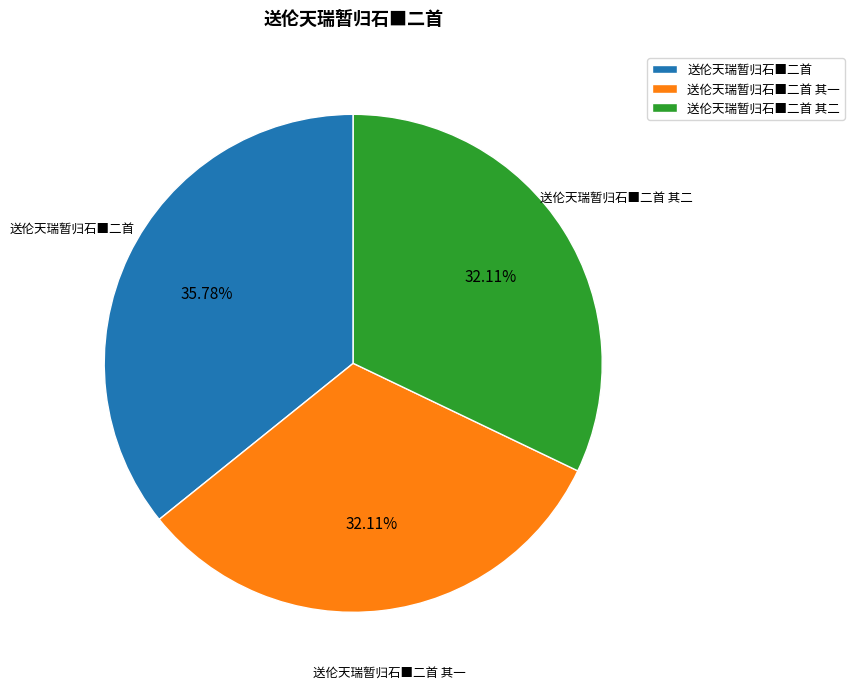

Count the number of slices in the pie.

3